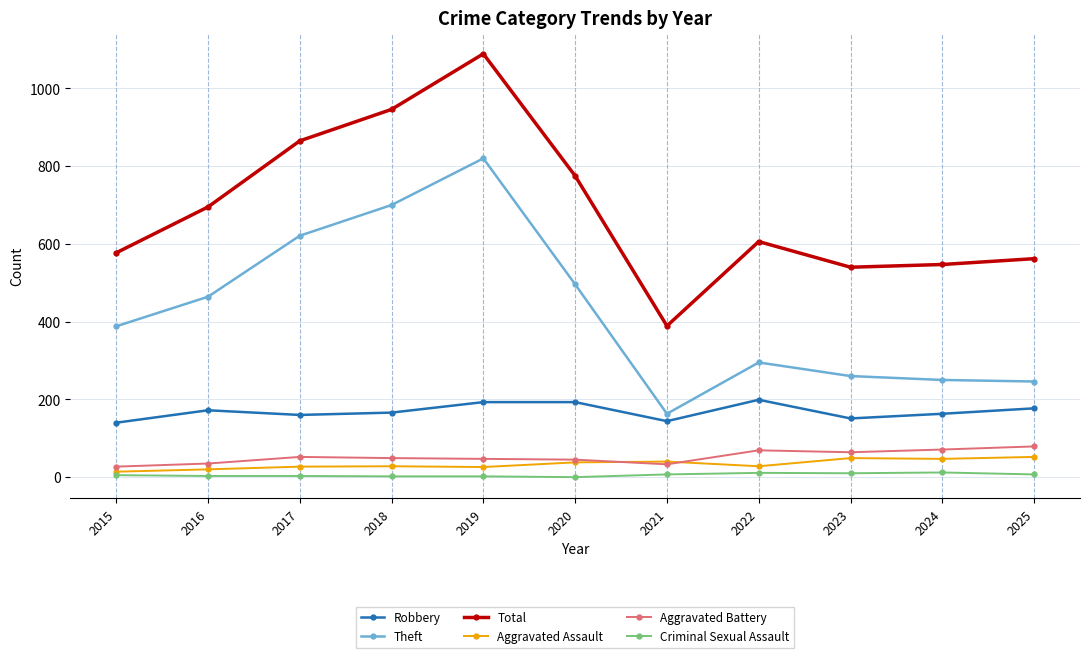

What is the value of the Theft point at the 4th from the left?

700